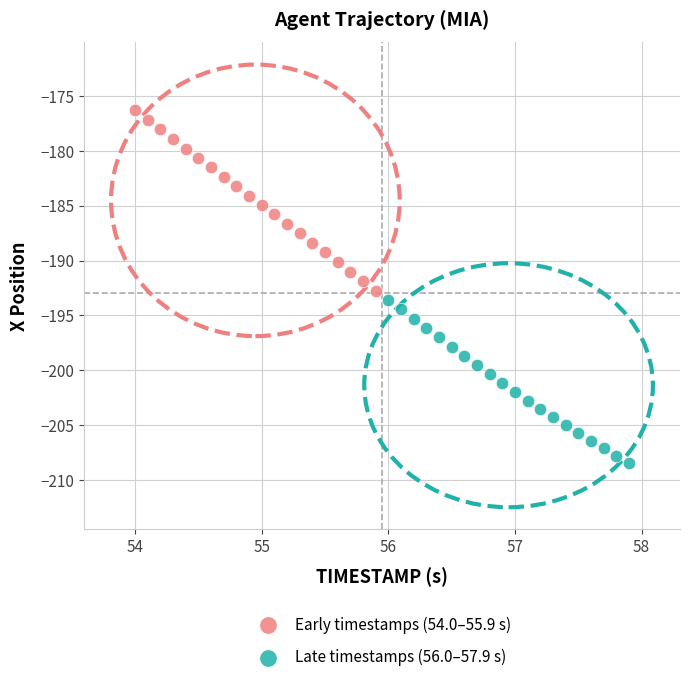

Which series has the largest Y range (max minus min)?

Early timestamps (54.0–55.9 s)